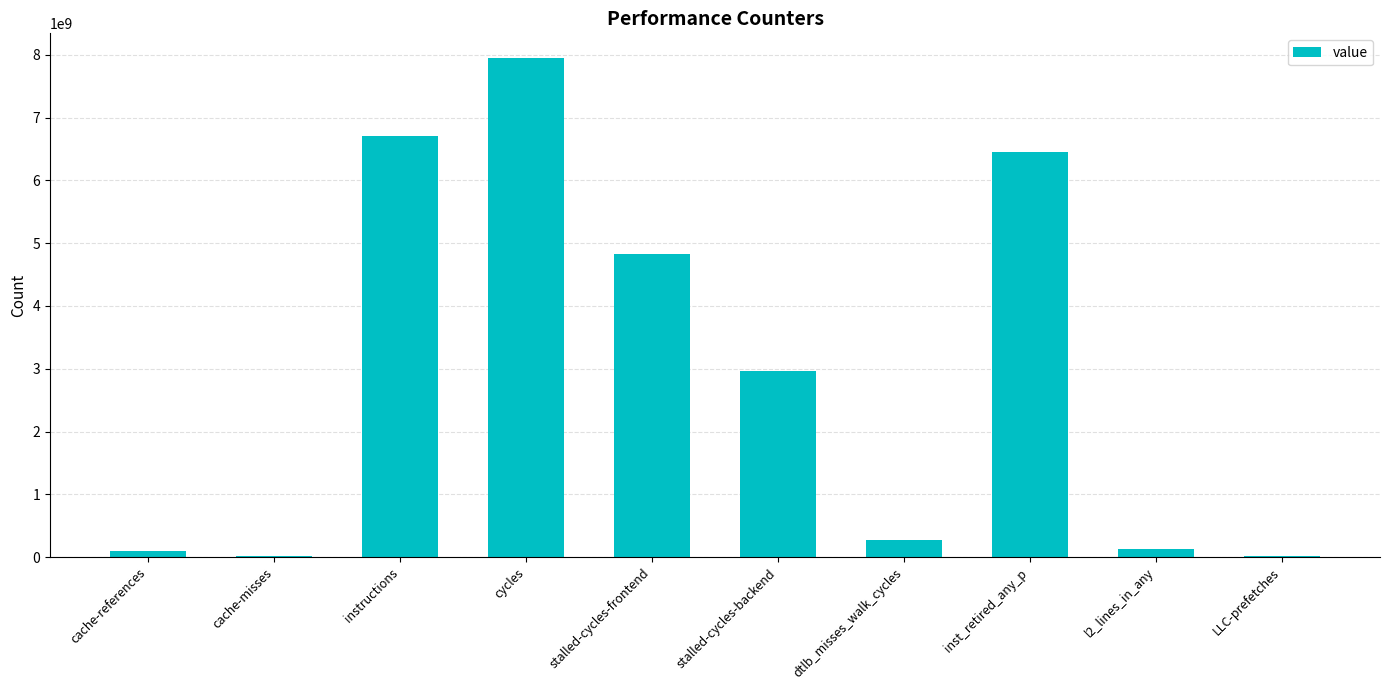

At which label is the value closest to 3978259722?

stalled-cycles-frontend